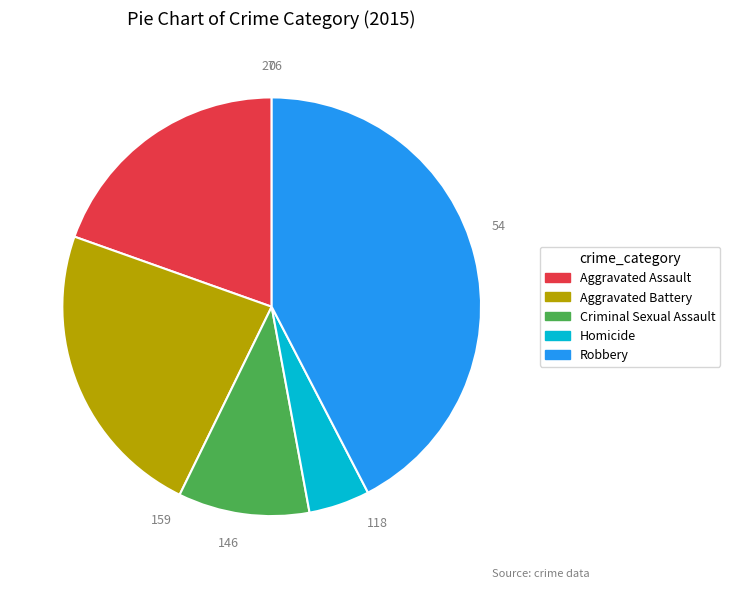

Is it true that Aggravated Assault is 7% of the pie?

False